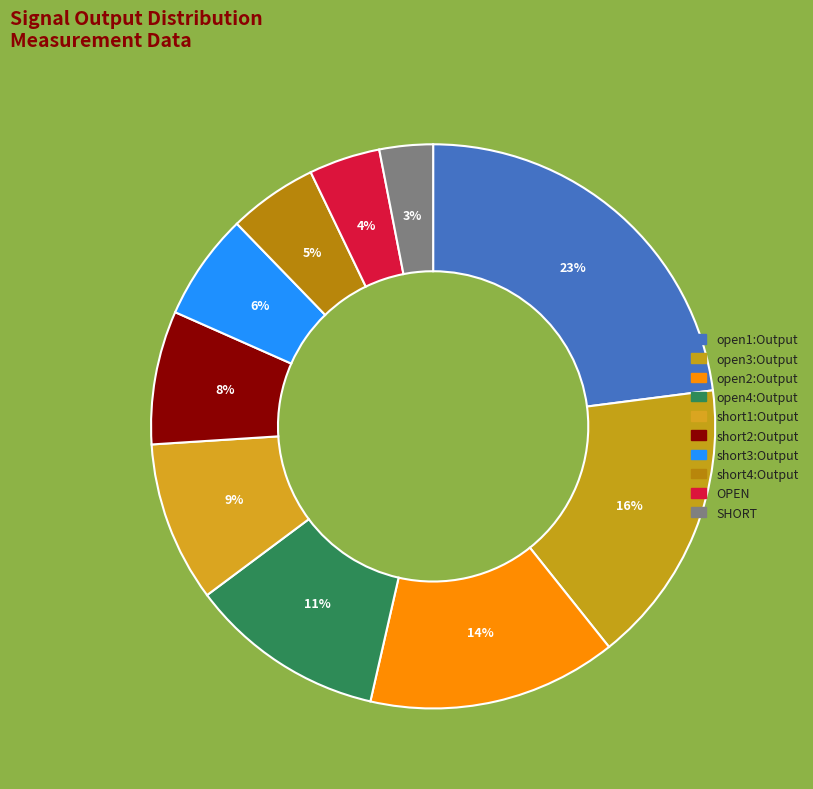

Rank the categories by value from lowest to highest.

SHORT, OPEN, short4:Output, short3:Output, short2:Output, short1:Output, open4:Output, open2:Output, open3:Output, open1:Output